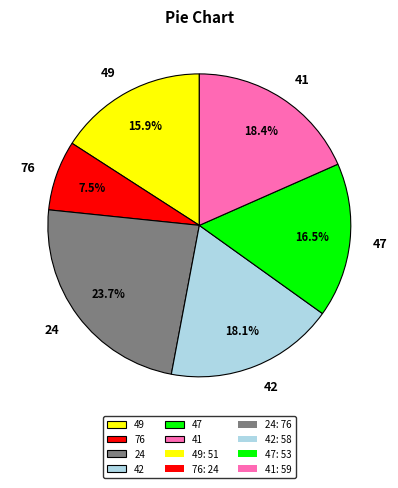

Count the number of slices in the pie.

6